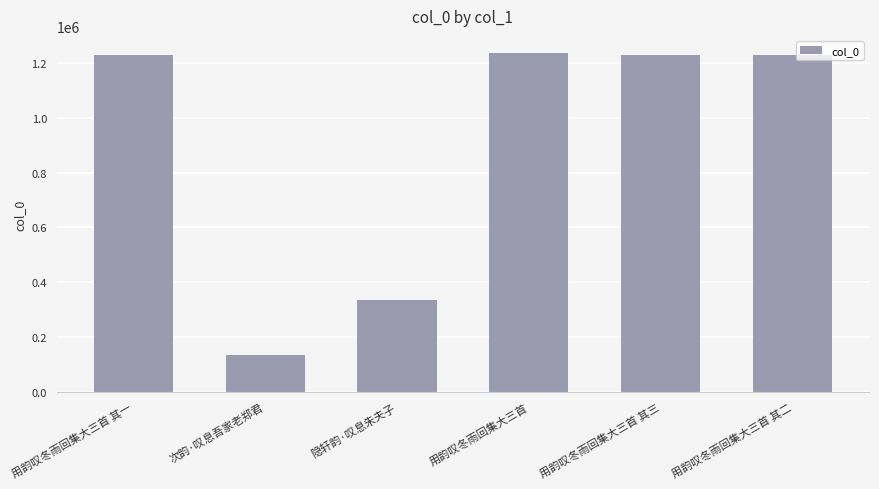

What position from the right is 次韵·叹息吾家老郑君?

5